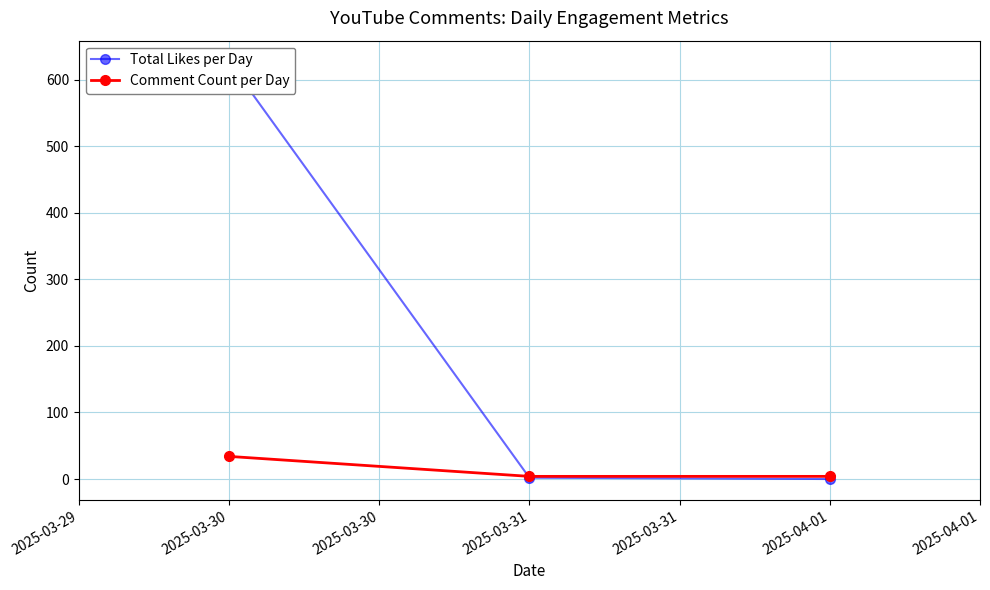

What is the maximum value for Comment Count per Day?

34